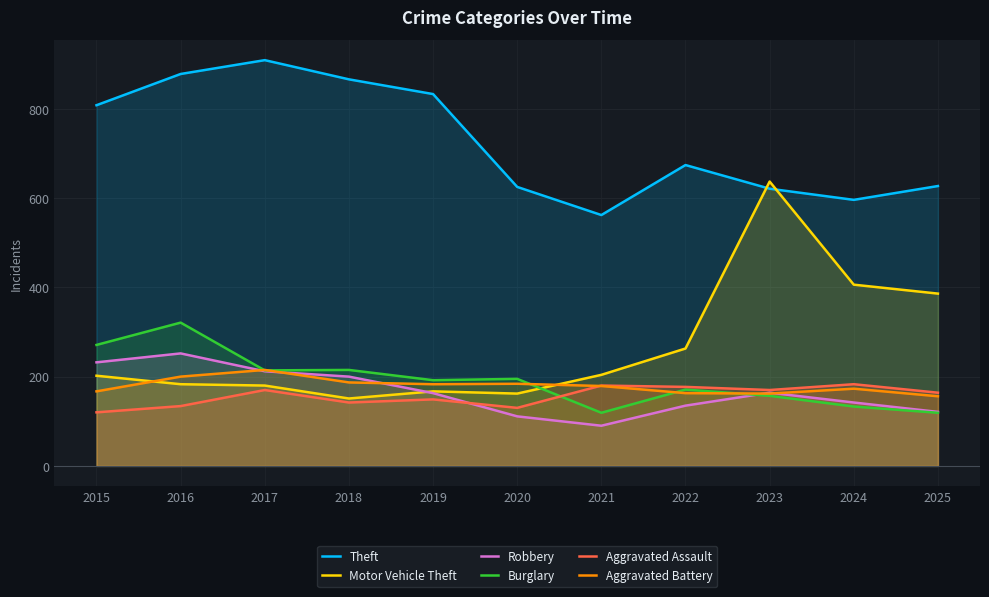

Rank the series at 2024 from highest to lowest value.

Theft, Motor Vehicle Theft, Aggravated Assault, Aggravated Battery, Robbery, Burglary